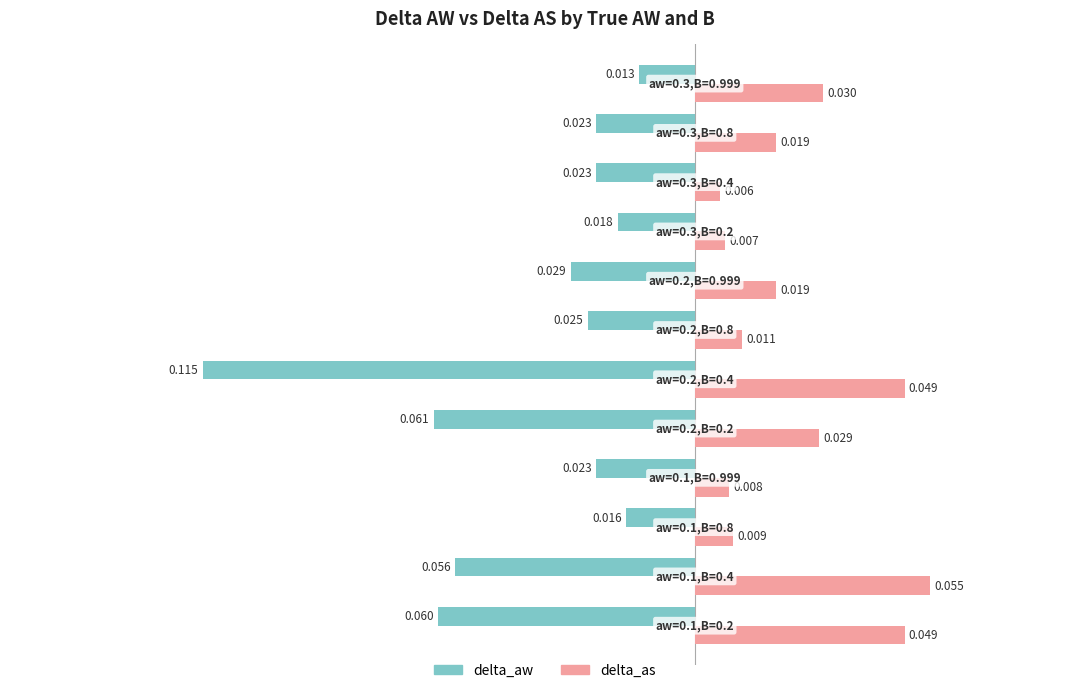

Which series has the largest range (max minus min)?

delta_aw